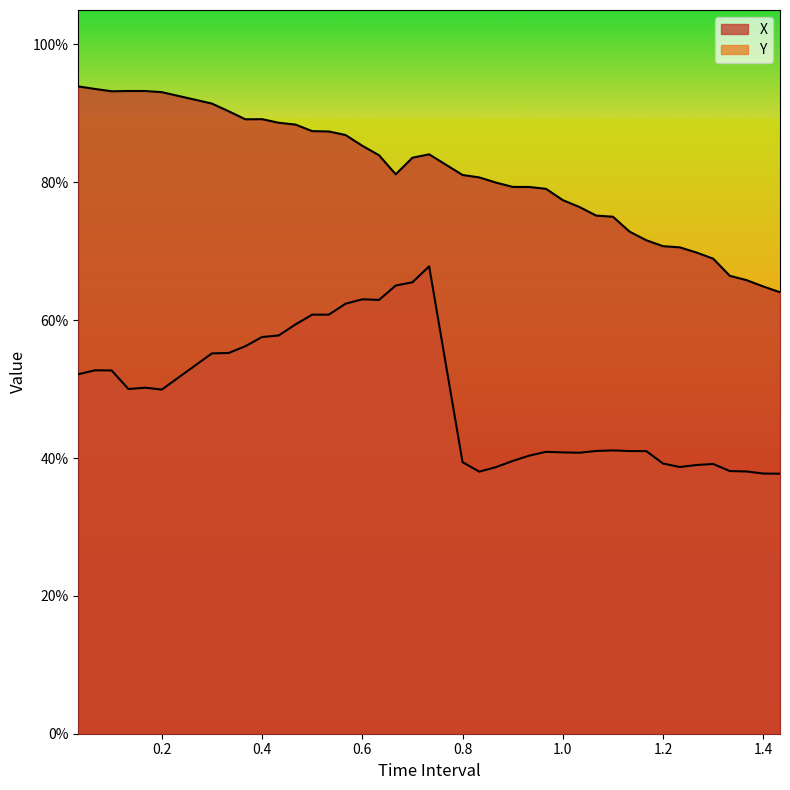

Which series changed the most between 0.03333333333333333 and 0.9999999999999999?

X